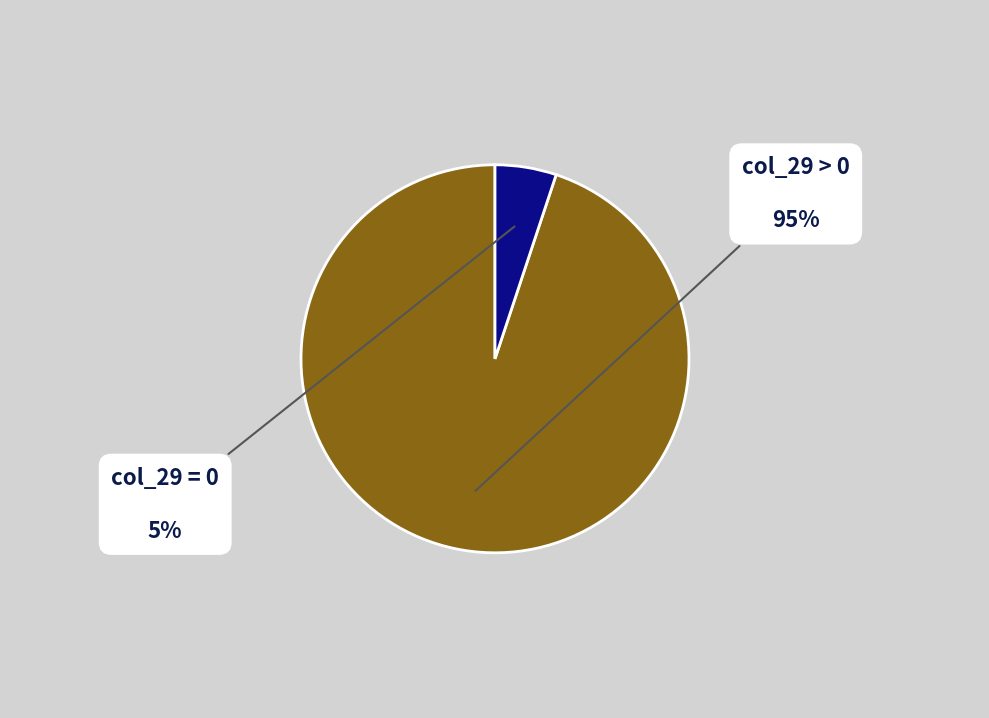

What is the largest slice in the pie chart?

col_29 > 0